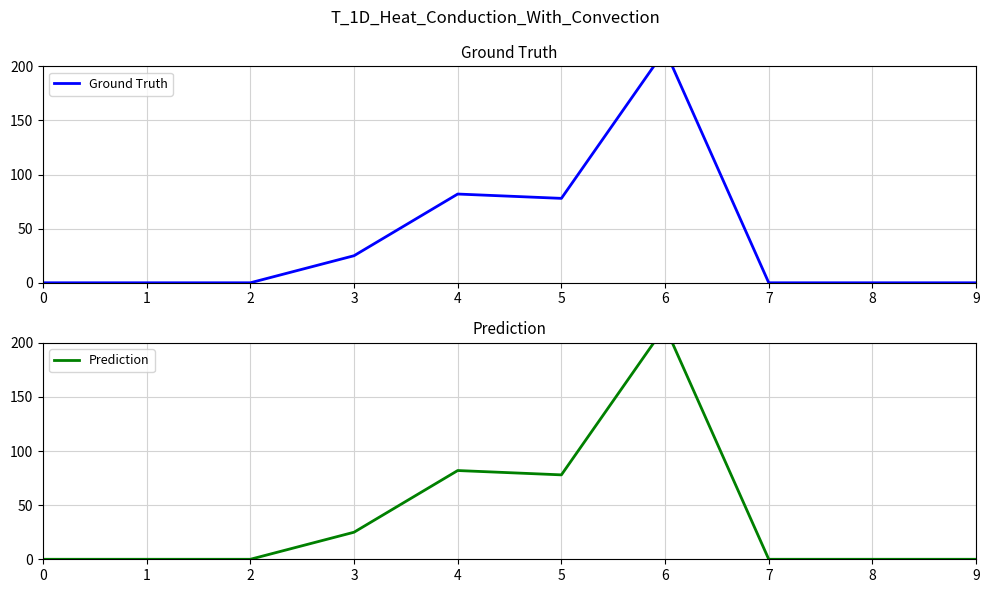

How many lines are shown in the chart?

2